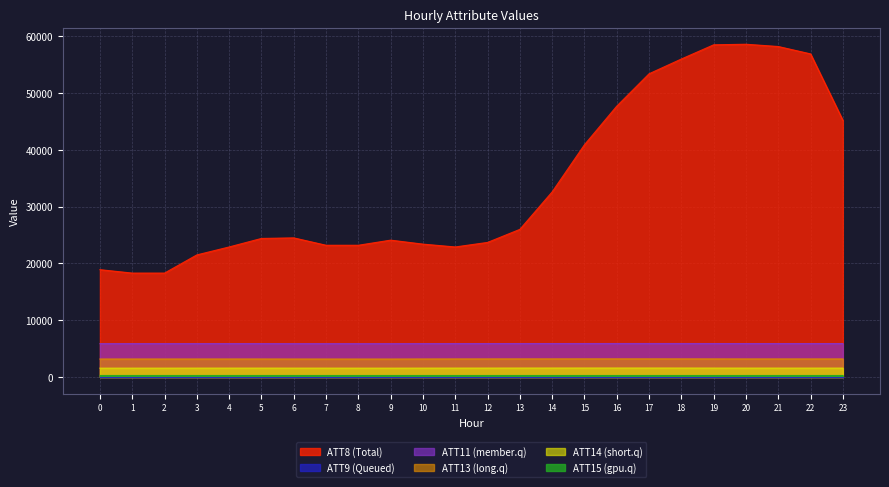

Which series has the largest range (max minus min)?

ATT8